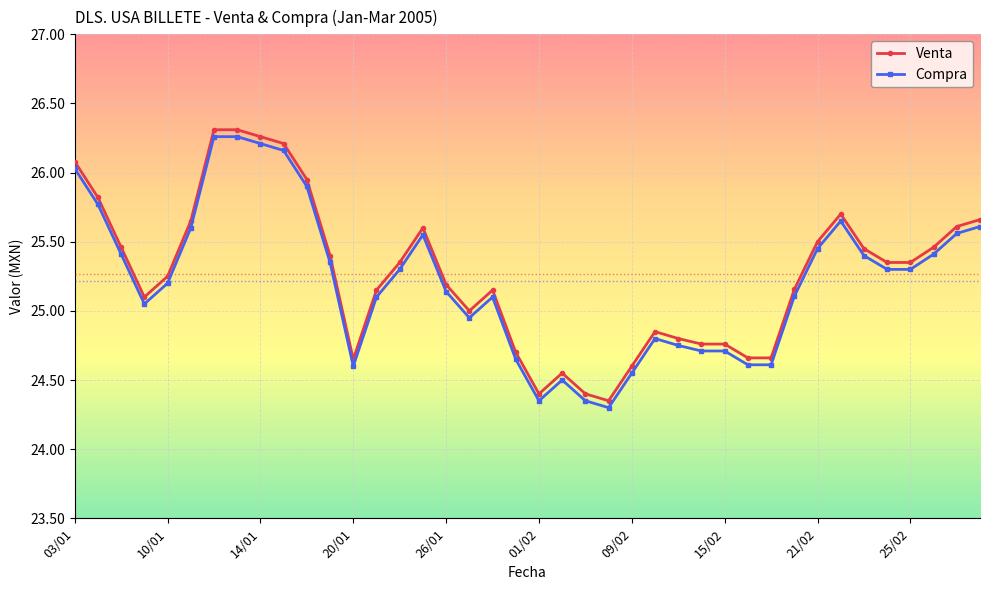

Between 20/01 and 18/01, which is larger?

18/01